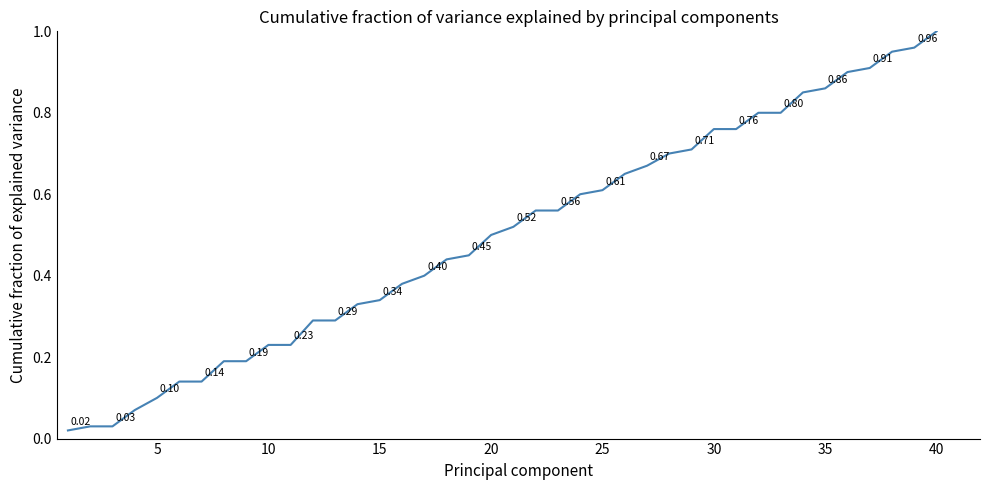

Which label corresponds to the largest value in the chart?

40